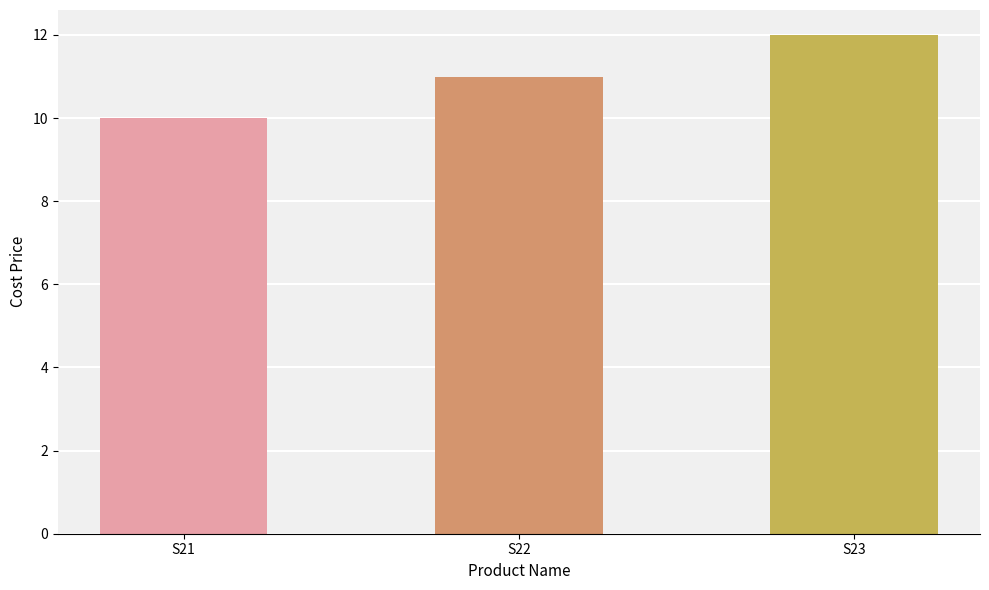

What is the minimum value shown in the chart?

10